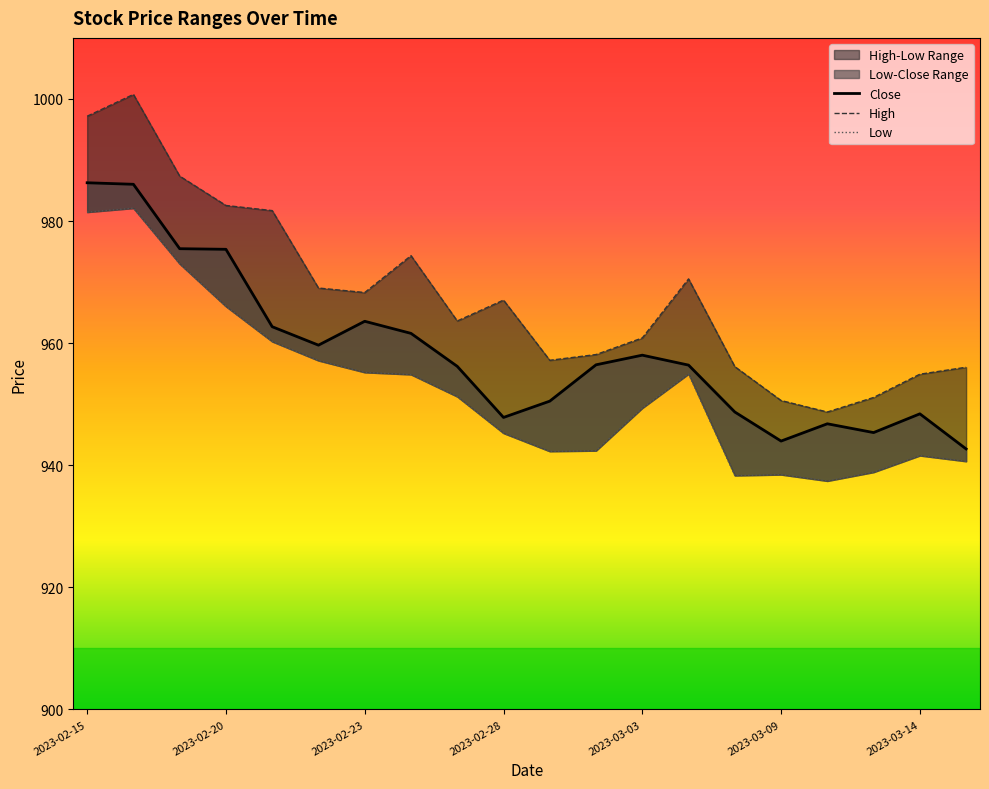

What is the highest value of the Low series?

982.1